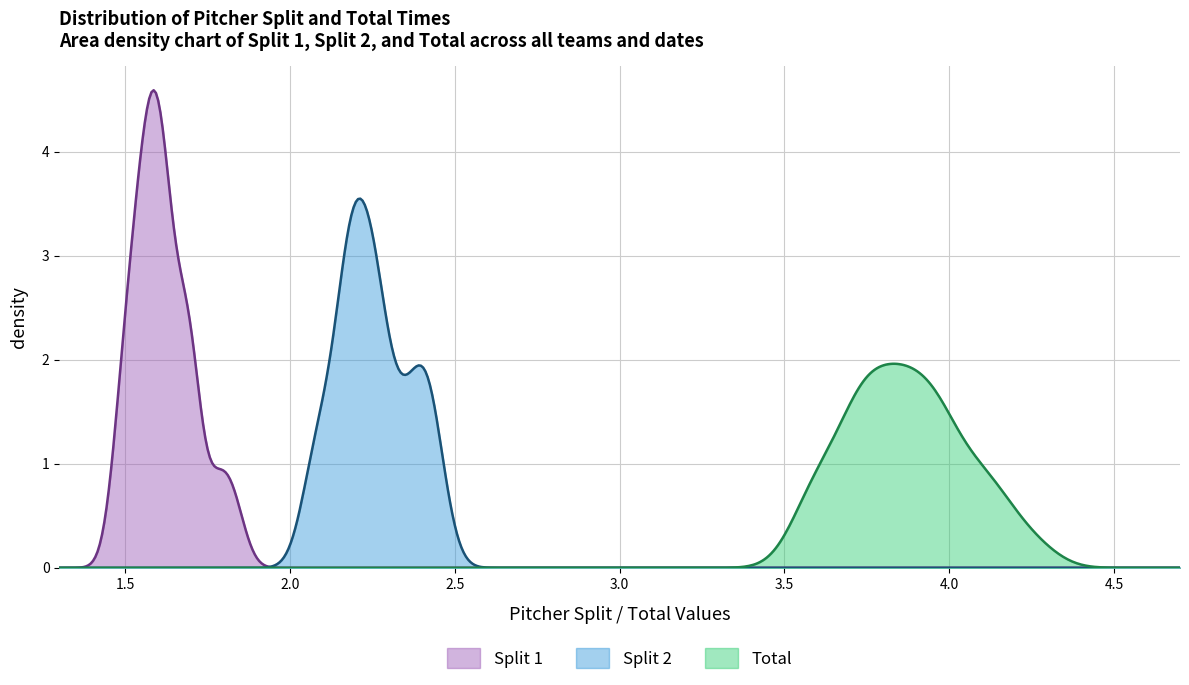

What is the maximum value shown in the chart?

4.6